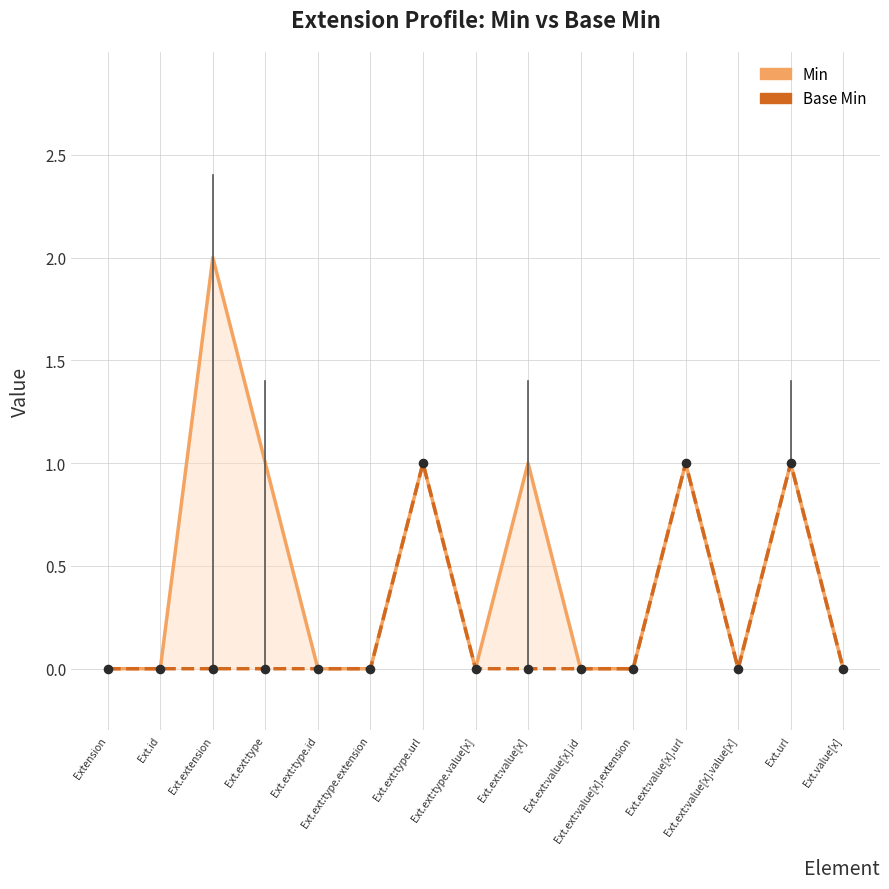

Which series has the largest Y range (max minus min)?

Min